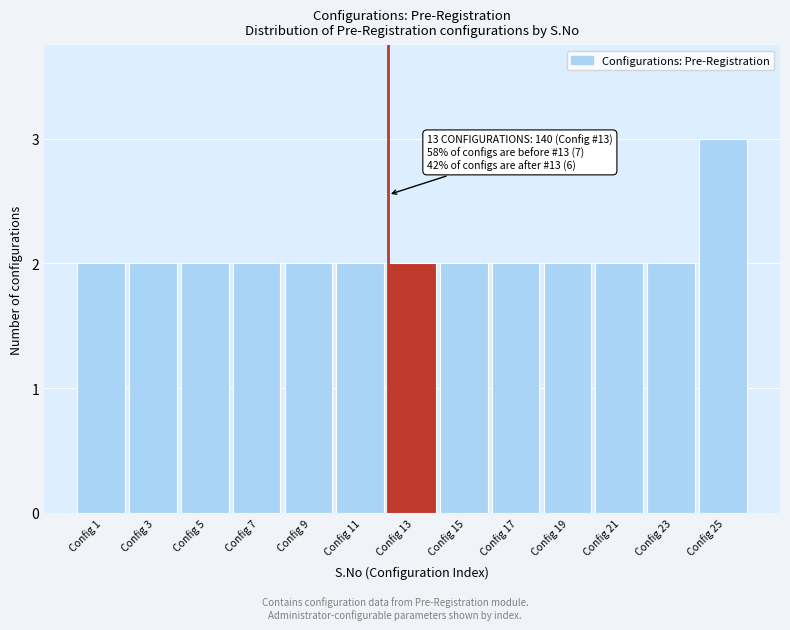

Reading right to left, what are all the values shown in this chart?

3	2	2	2	2	2	2	2	2	2	2	2	2